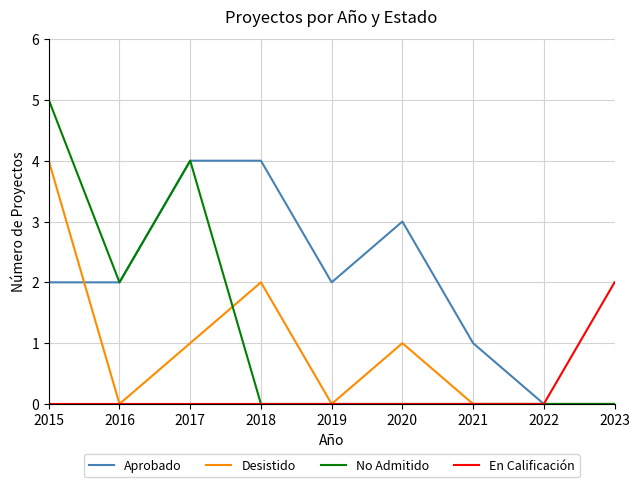

At which label does Desistido reach its peak?

2015